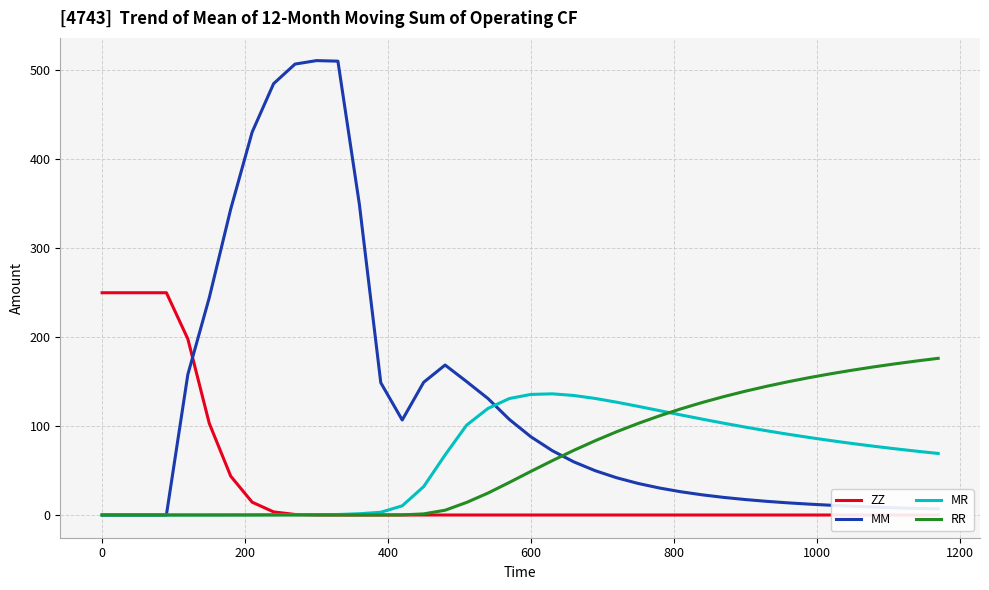

What is the difference between the second highest and minimum values in the MR series?

135.6